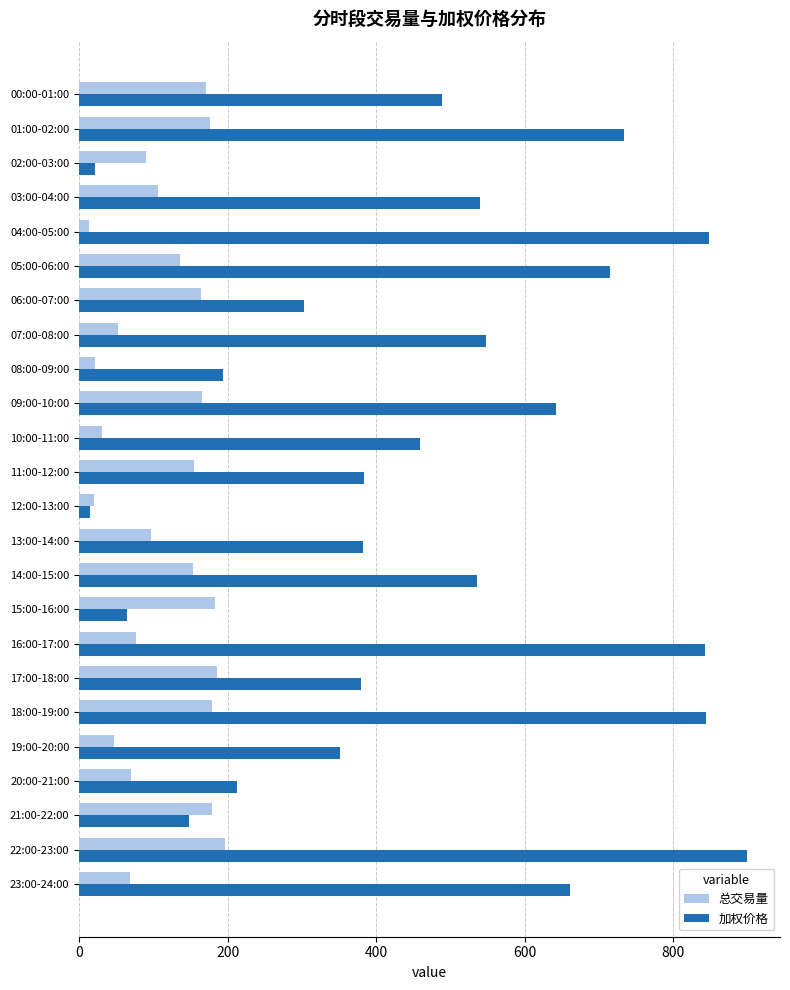

Between 14:00-15:00 and 16:00-17:00, which series saw the biggest shift?

加权价格